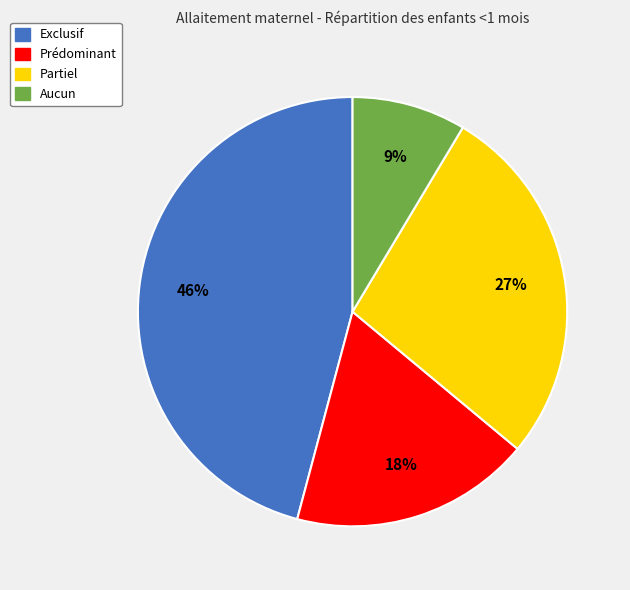

How many slices are in this pie chart?

4